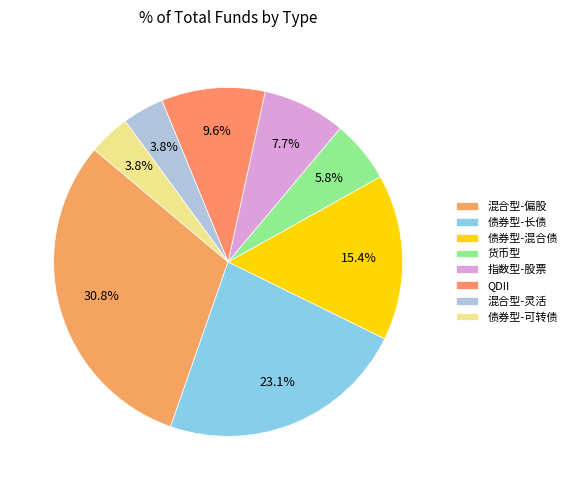

Is there any slice that represents more than half of the pie?

No